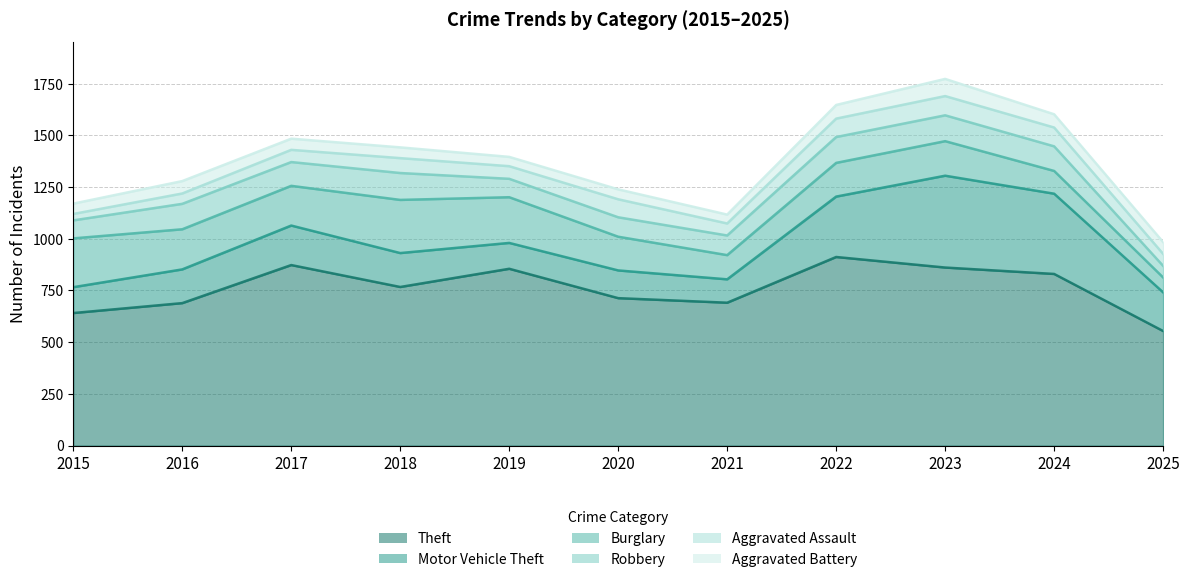

Which series has the largest range (max minus min)?

Theft